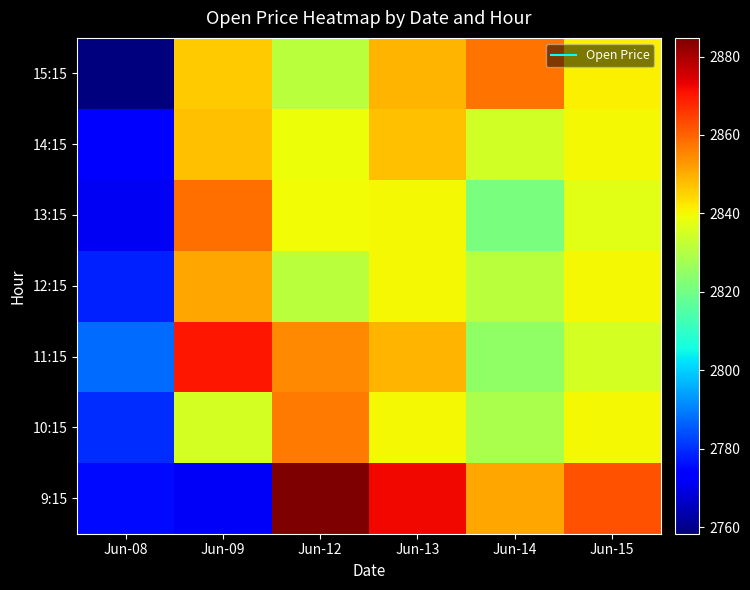

Count the number of categories in the chart.

6